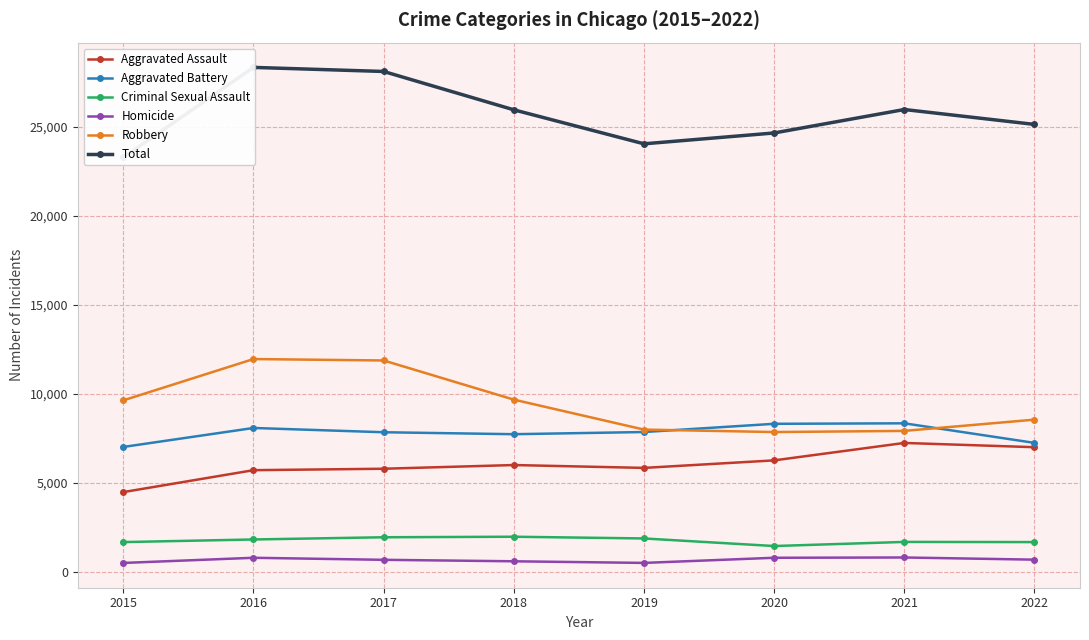

Reading left to right, list all the values displayed in this chart.

Aggravated Assault: 4480	5712	5793	6001	5840	6263	7243	7004
Aggravated Battery: 7018	8085	7845	7735	7857	8319	8347	7247
Criminal Sexual Assault: 1668	1816	1940	1970	1873	1447	1678	1669
Homicide: 496	786	672	589	498	787	803	681
Robbery: 9638	11960	11880	9679	7994	7856	7920	8553
Total: 23300	28359	28130	25974	24062	24672	25991	25154